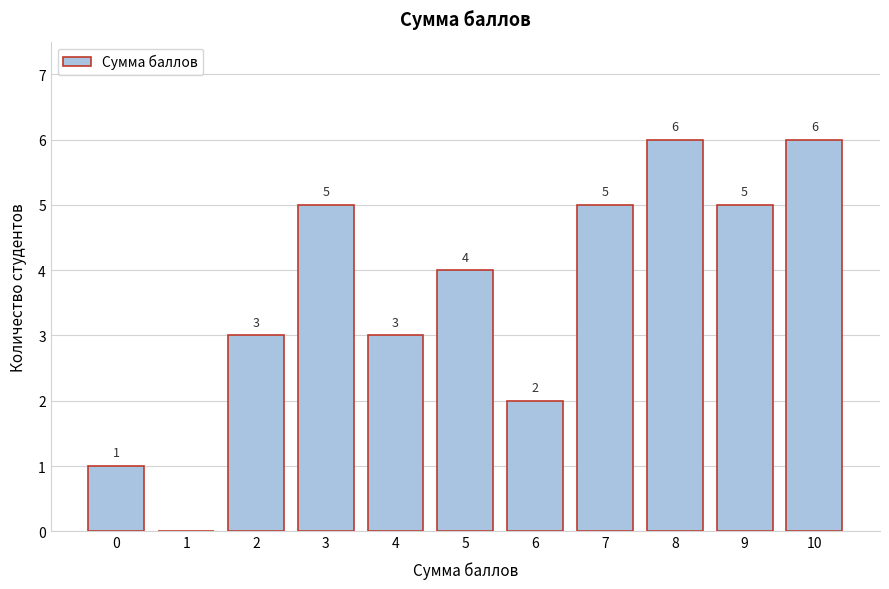

Reading left to right, transcribe all the data shown in this chart.

0=1	1=0	2=3	3=5	4=3	5=4	6=2	7=5	8=6	9=5	10=6